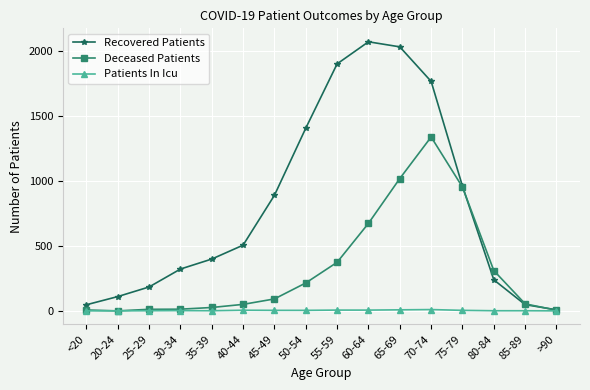

True or false: Recovered Patients has more than 1 points higher than both neighbors.

False